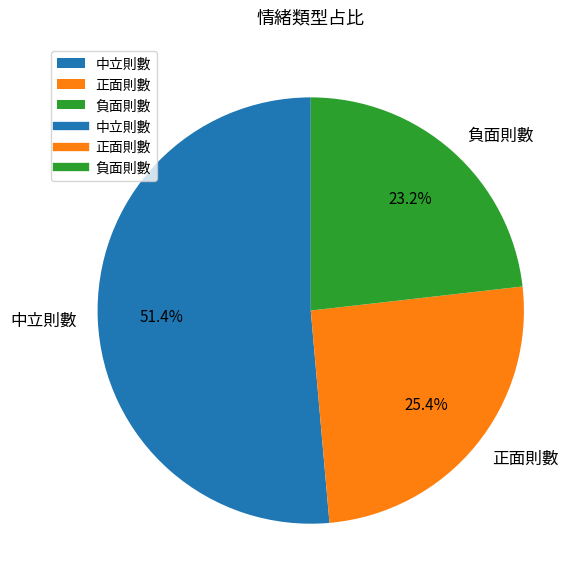

What is the smallest slice in the pie chart?

負面則數